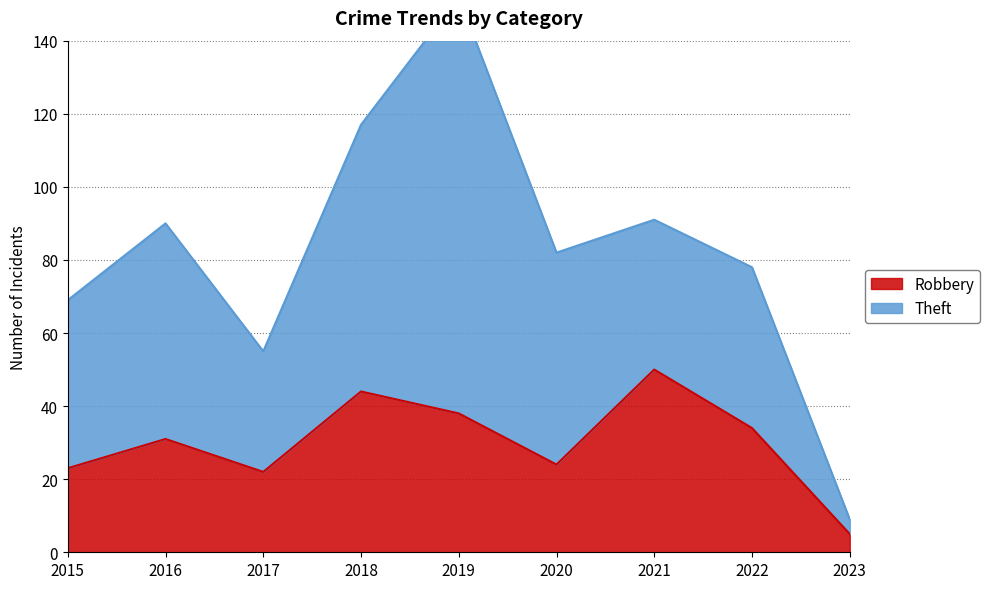

The chart shows a value of 38 at 2017. True or false?

False